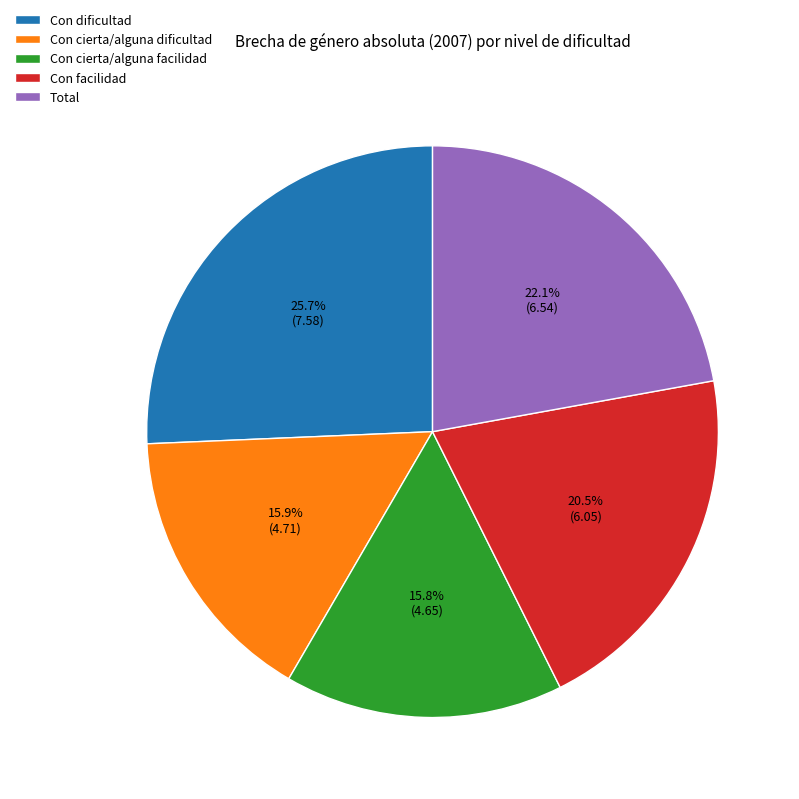

What is the ratio of the value at Con cierta/alguna facilidad to the value at Con dificultad?

0.6